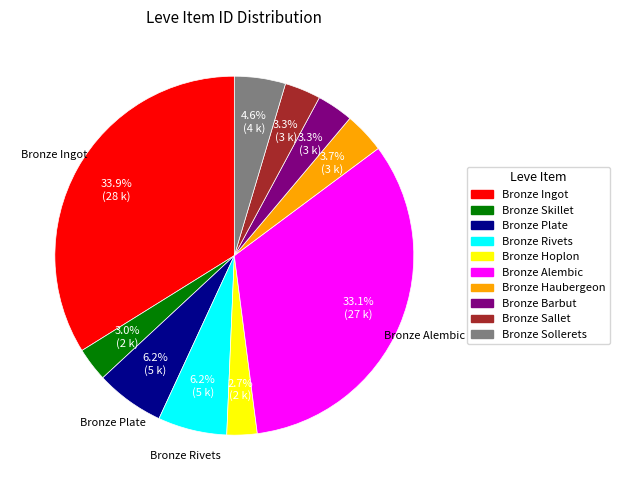

To the nearest percent, what is the difference between the largest and smallest slice percentages?

31%